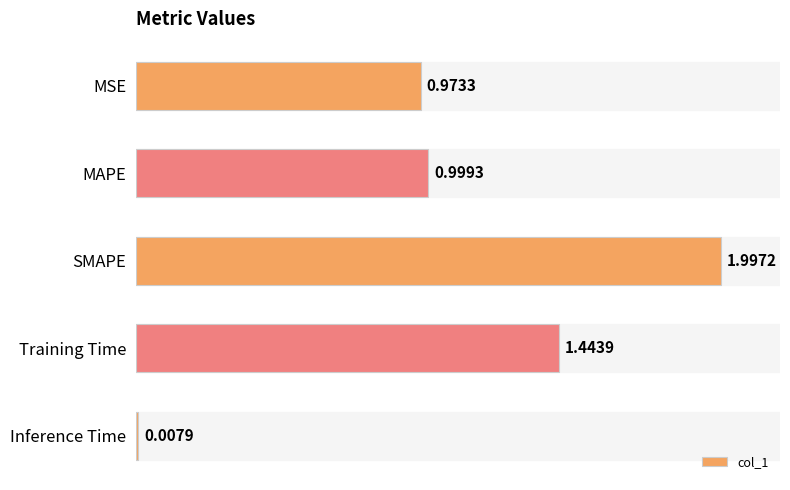

Are the bars grouped side by side (vs. stacked)?

No